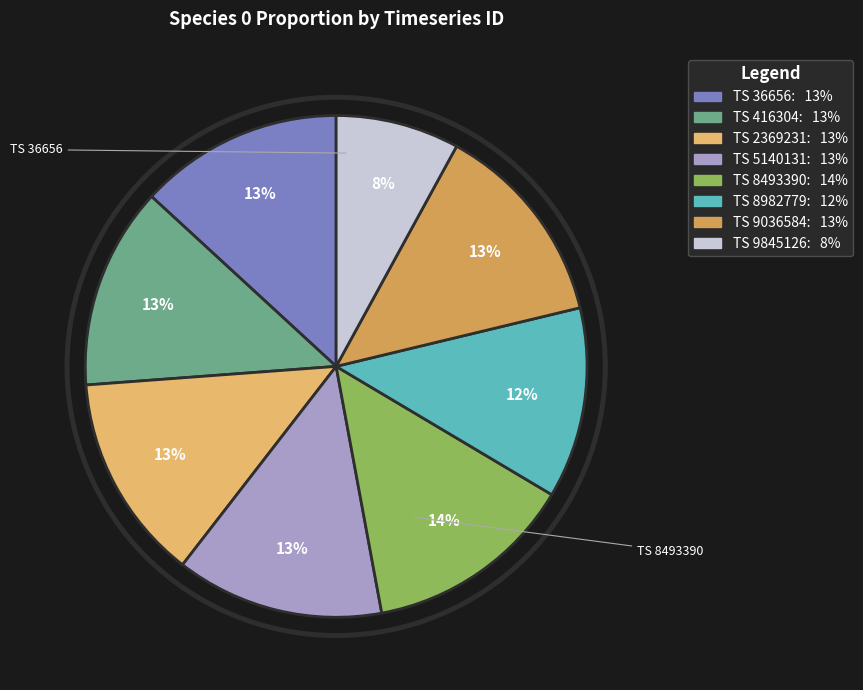

What is the largest slice in the pie chart?

8493390